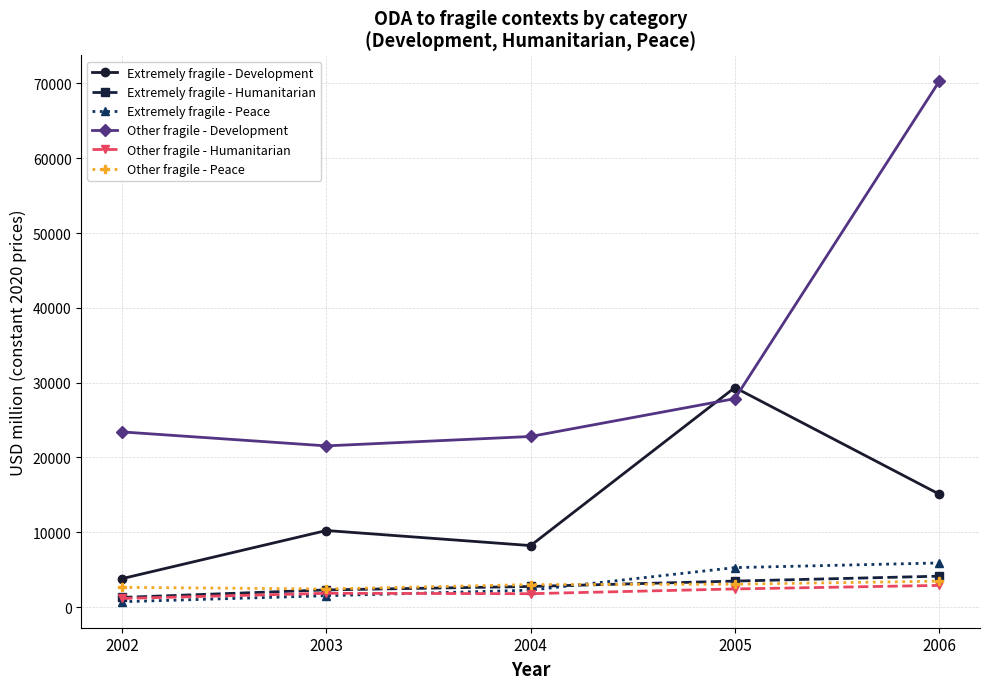

The Other fragile - Peace series shows 2410.5 at 2003. True or false?

True